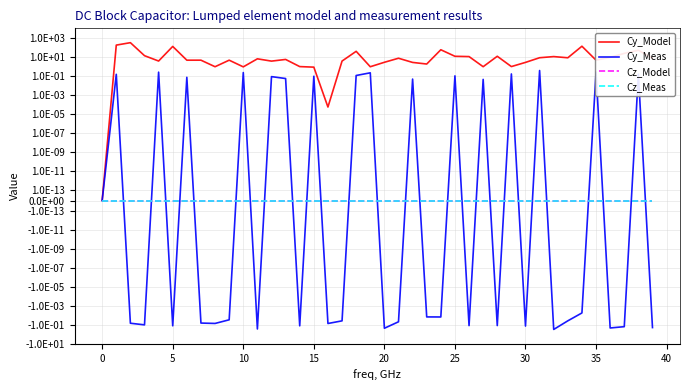

Which series has the widest spread of values?

Cy_Model